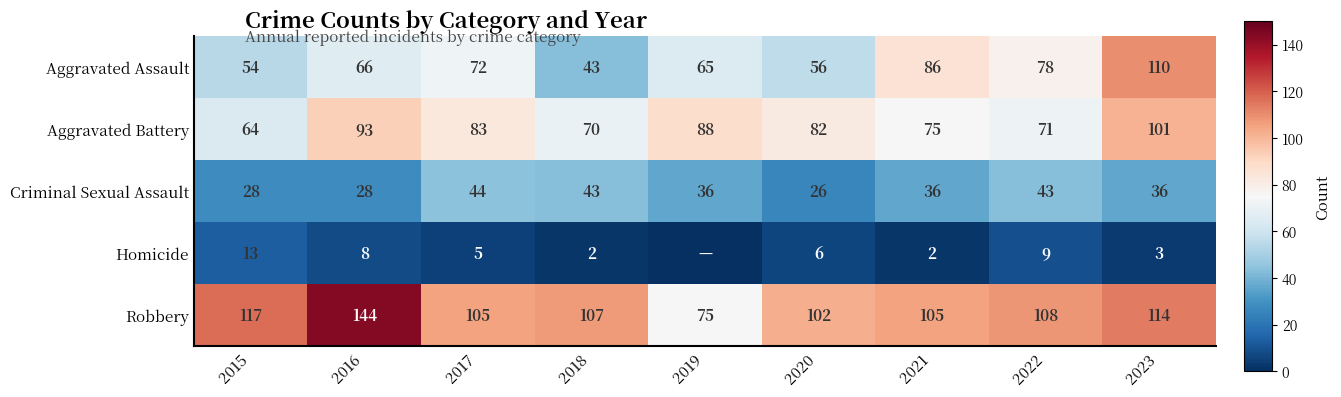

At which label is Robbery closest to 109?

2022